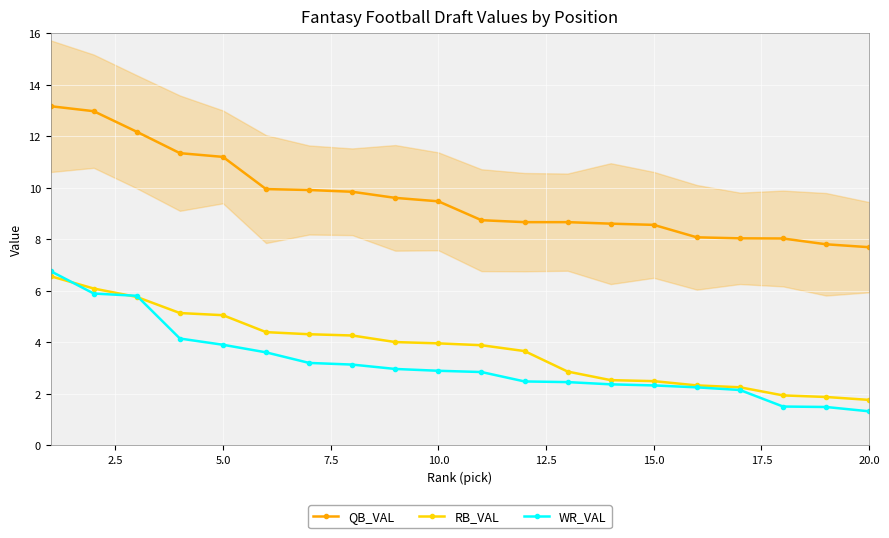

True or false: WR_VAL and QB_VAL cross at least once.

False